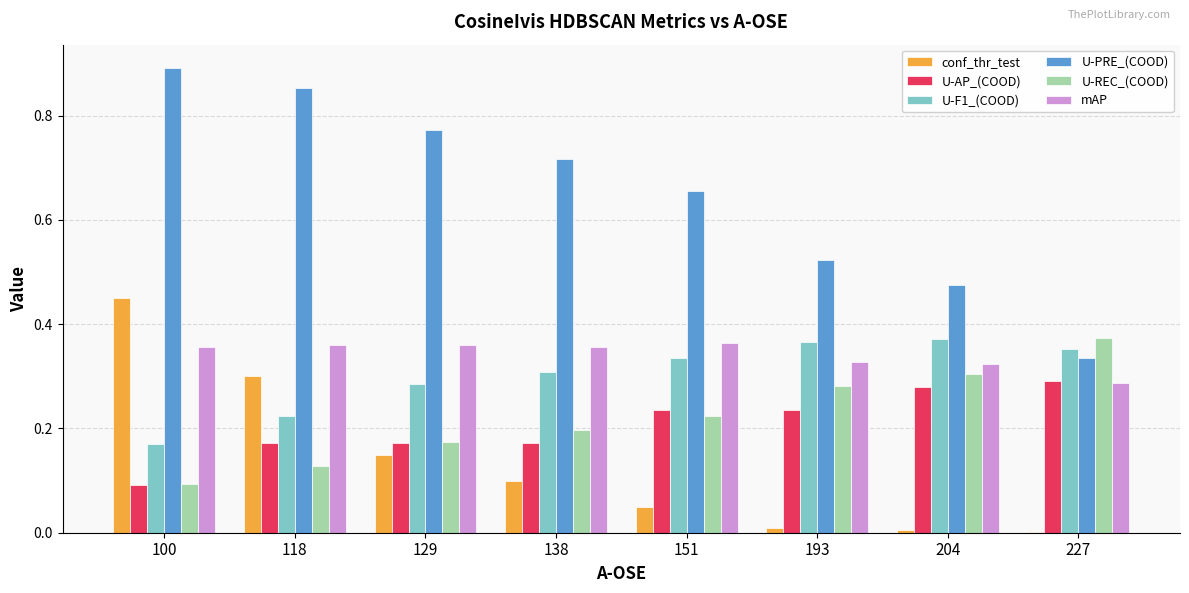

Are the bars horizontal?

No